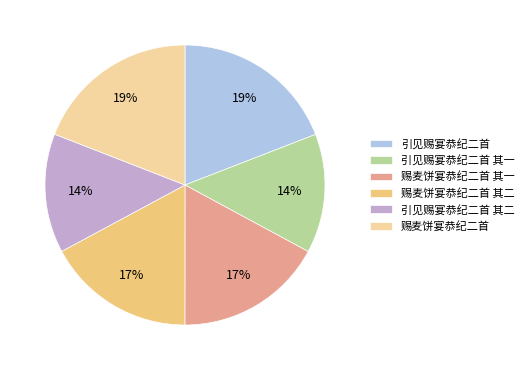

To the nearest percent, what portion does 引见赐宴恭纪二首 represent?

19%